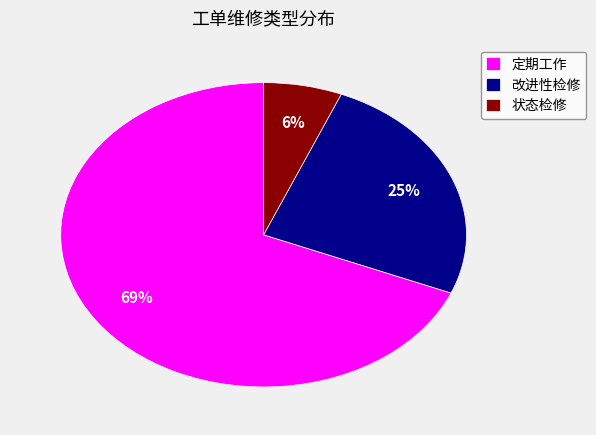

To the nearest percent, what portion does 改进性检修 represent?

25%